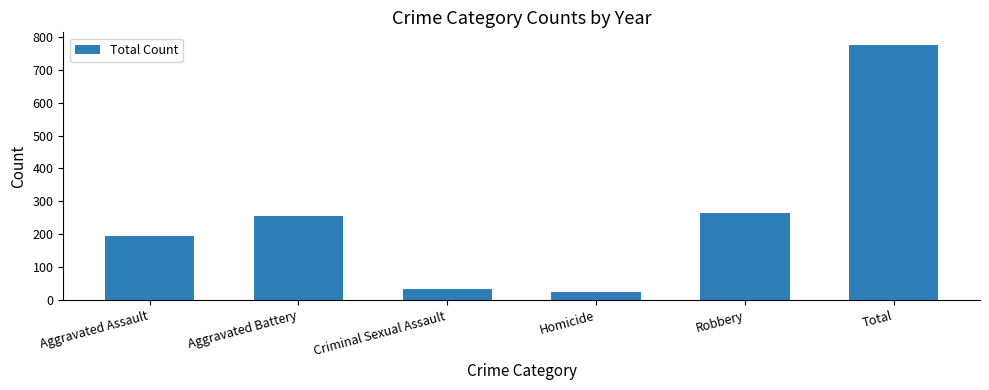

Where is the data nearest to the value 400?

Robbery